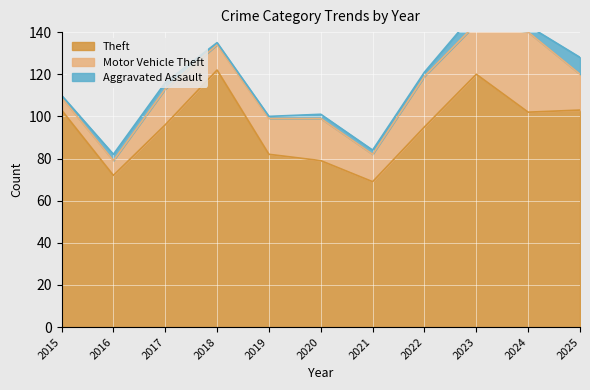

True or false: Motor Vehicle Theft and Theft cross at least once.

False